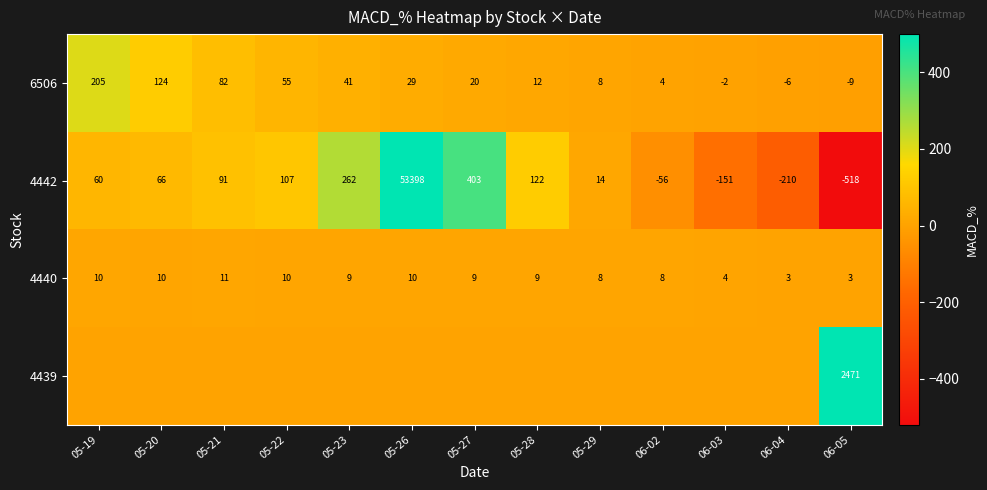

Where does the 6506 series first go above 20?

05-19